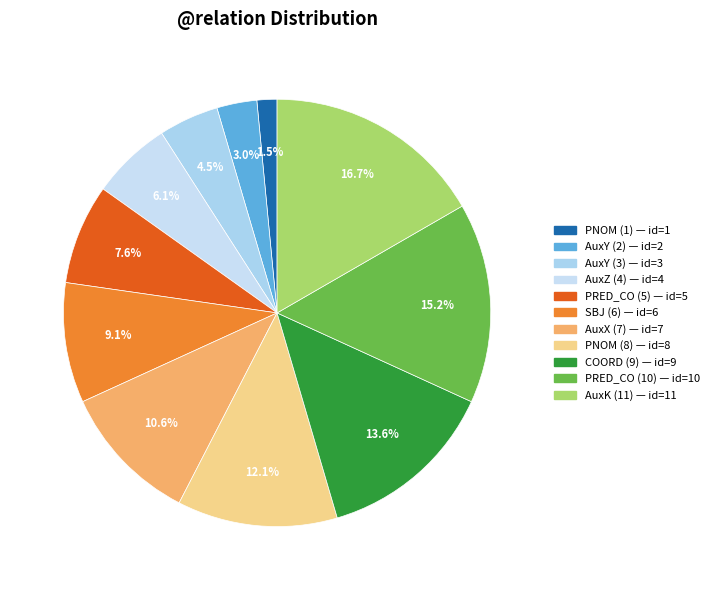

Rank the categories by value from lowest to highest.

PNOM, AuxY, AuxY, AuxZ, PRED_CO, SBJ, AuxX, PNOM, COORD, PRED_CO, AuxK